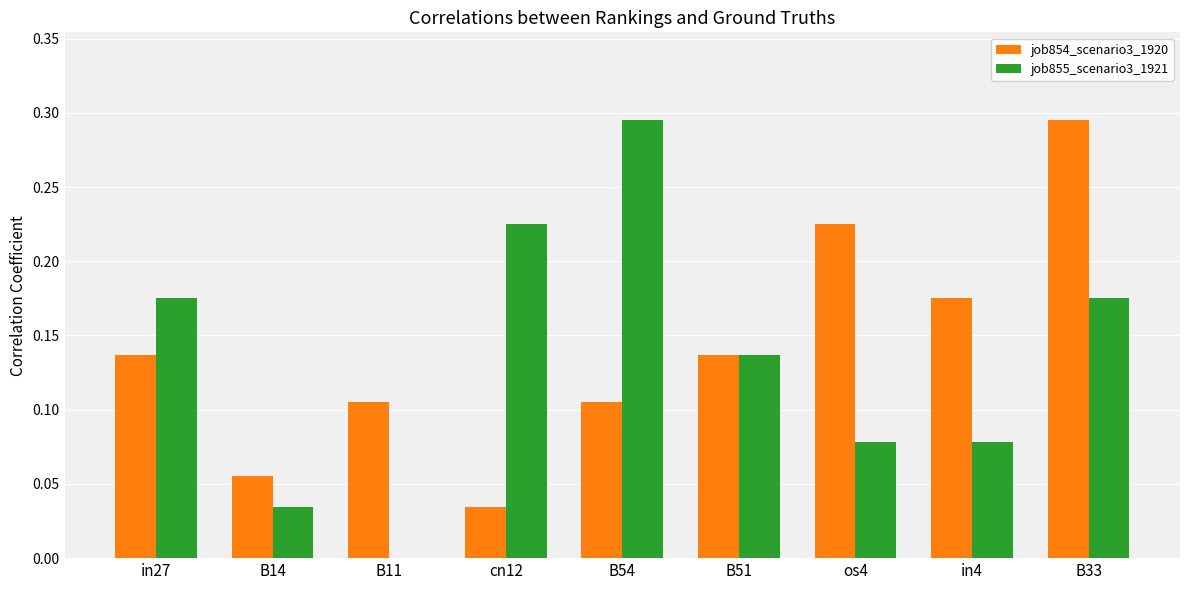

Which series has the widest spread of values?

job855_scenario3_1921